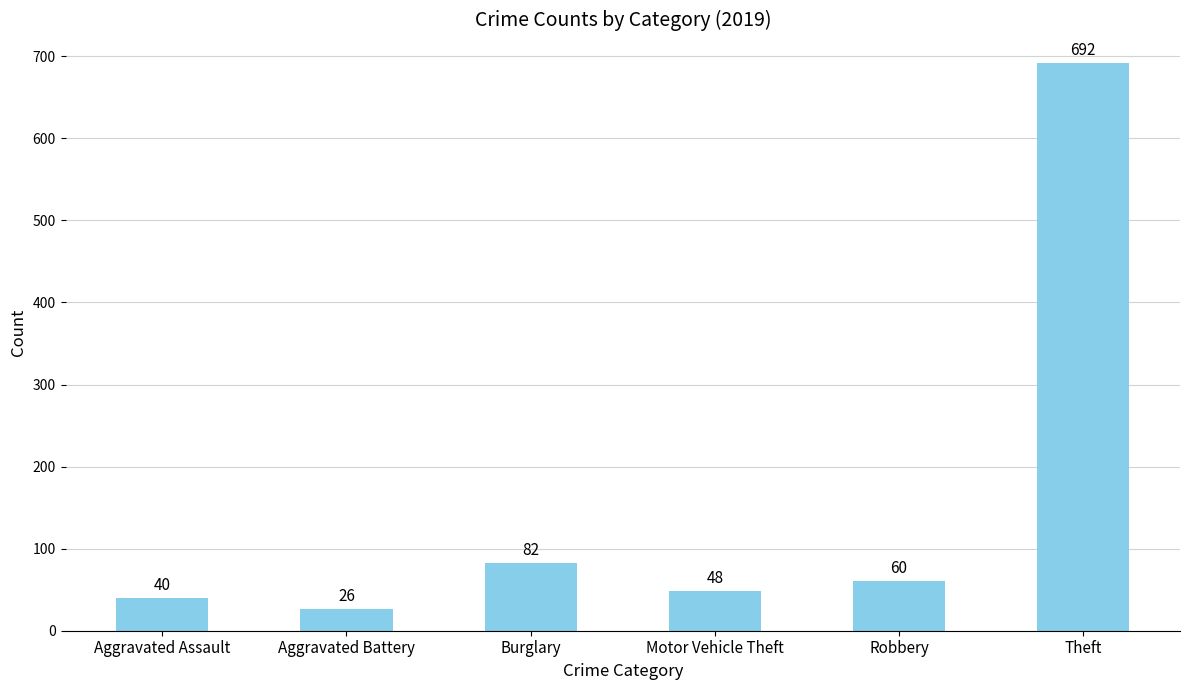

What is the value of the 4th bar from the left?

48